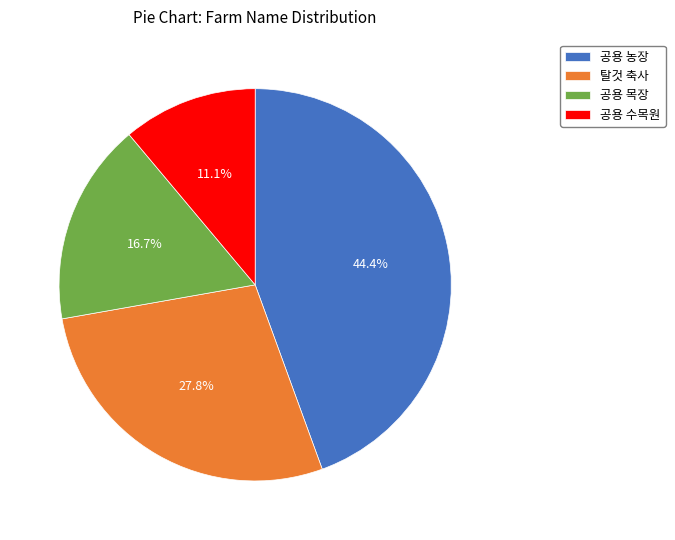

Which has a higher value, 공용 목장 or 공용 수목원?

공용 목장